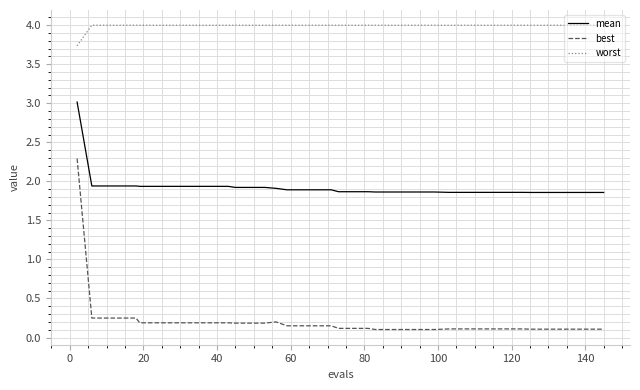

Rank the series by their average value, from highest to lowest.

worst, mean, best